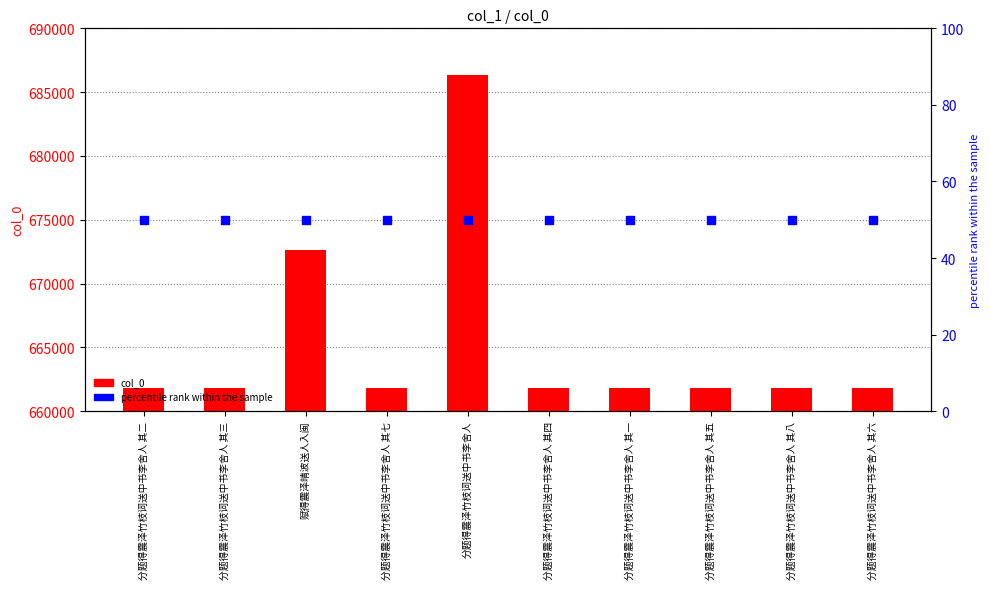

Which series reaches the maximum Y coordinate?

col_0